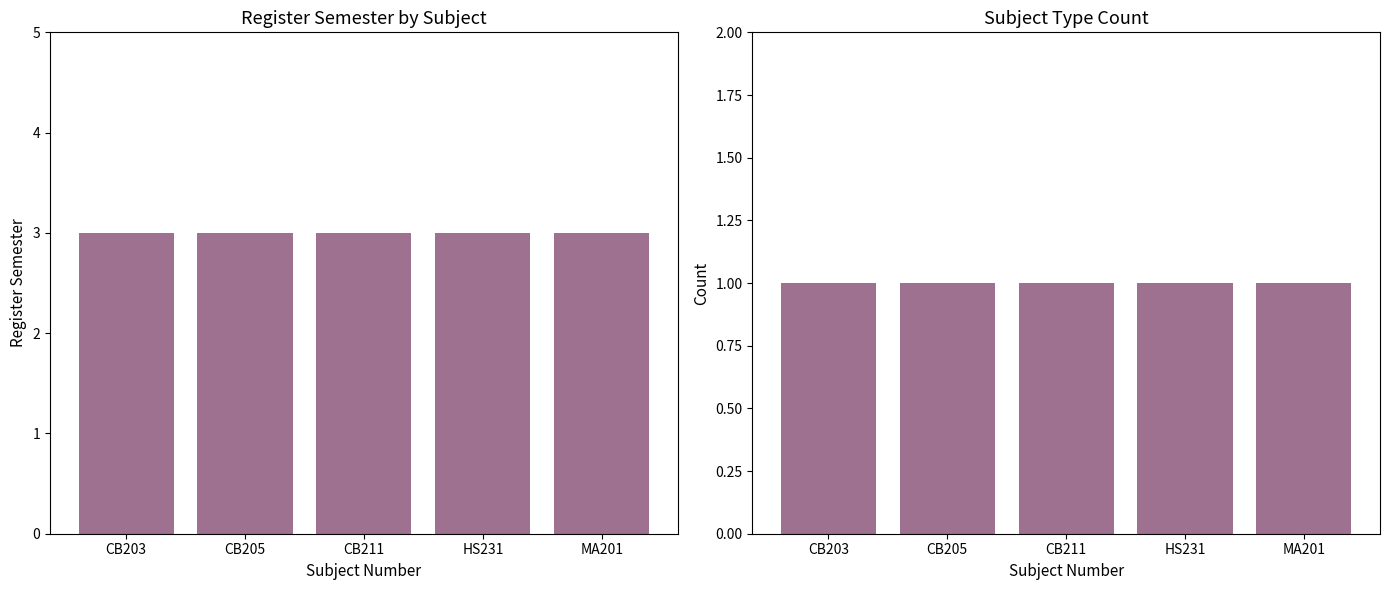

Count the number of data series in this chart.

2